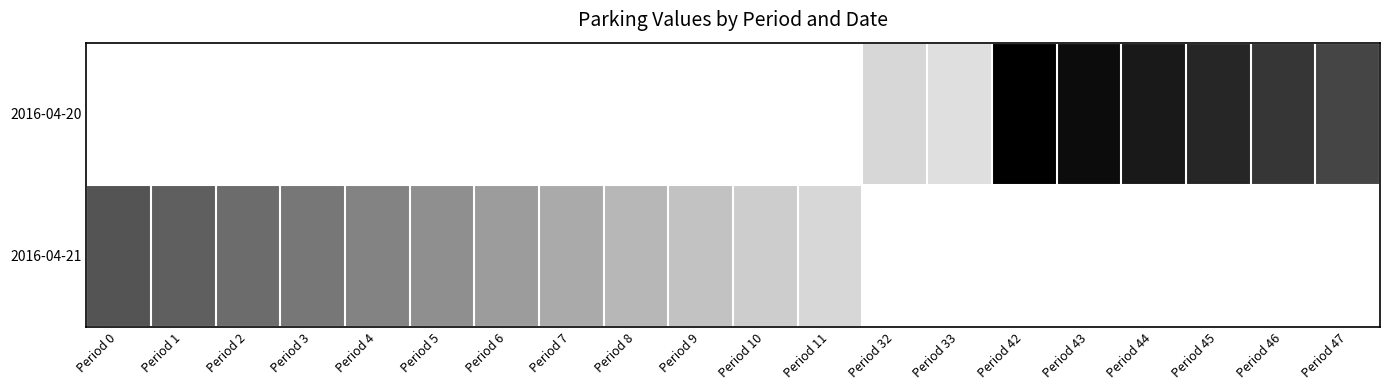

At how many categories does at least one series exceed 1?

20